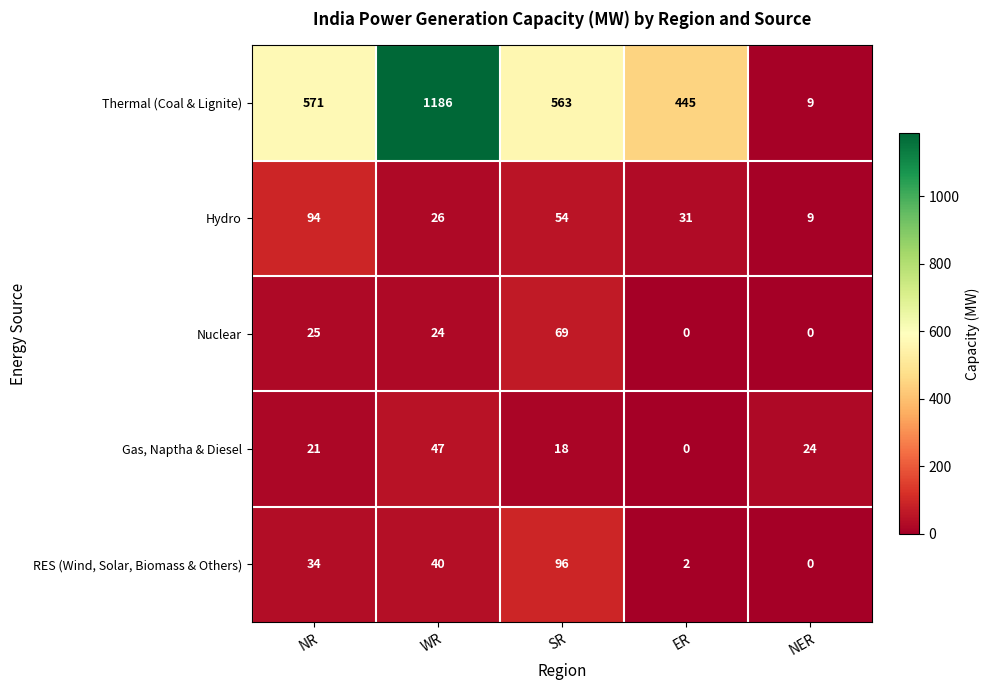

Where does the Thermal (Coal & Lignite) series first go above 563?

NR